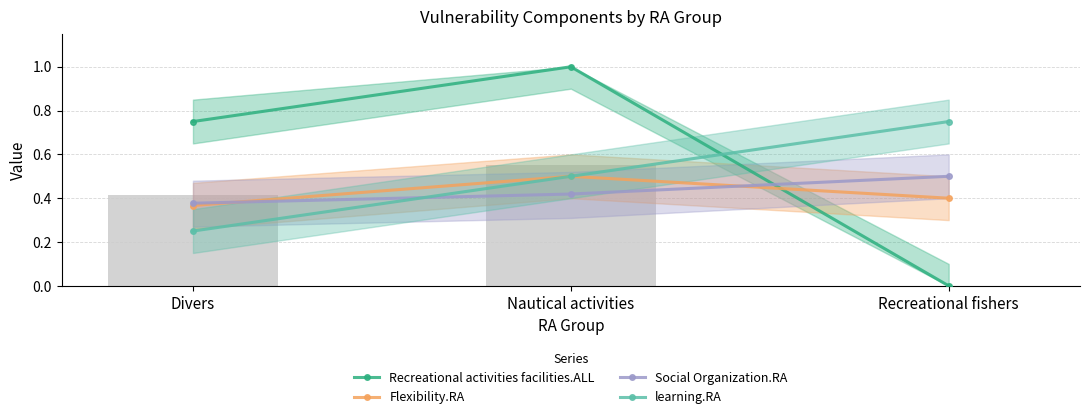

Are the bars grouped side by side (vs. stacked)?

Yes